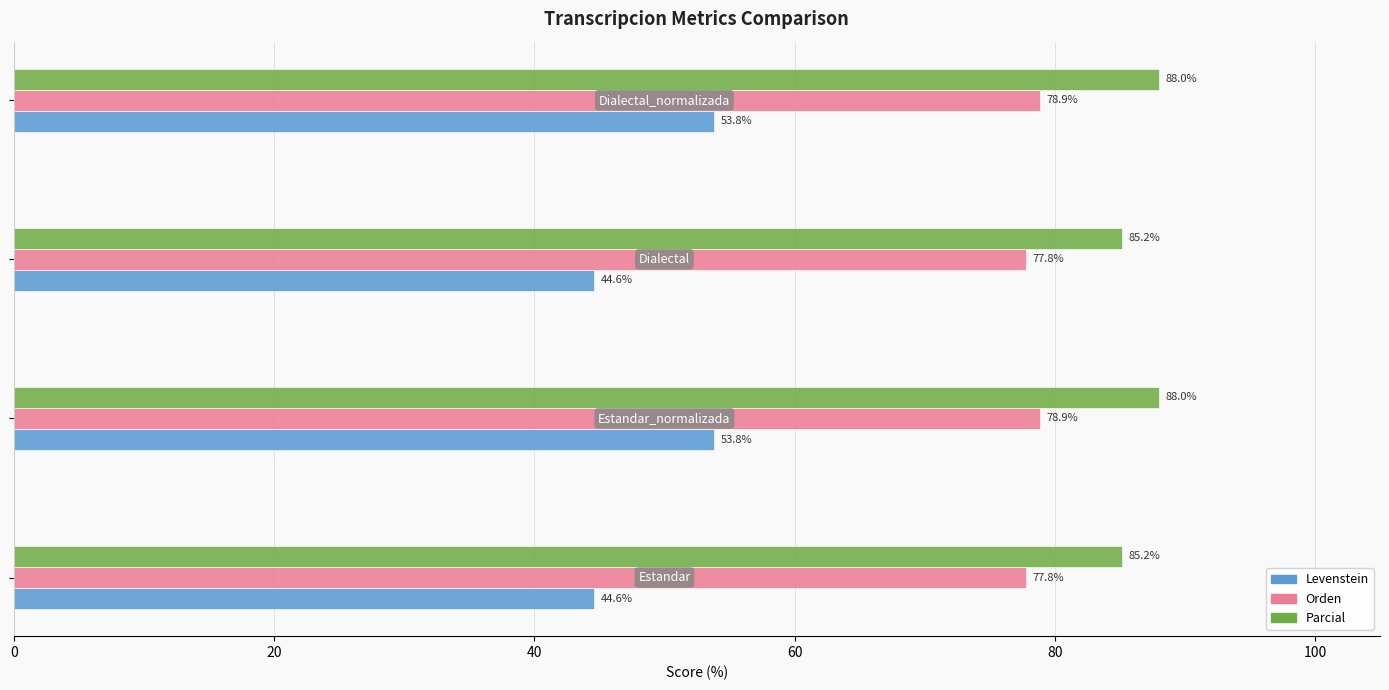

Which series has the largest range (max minus min)?

Levenstein